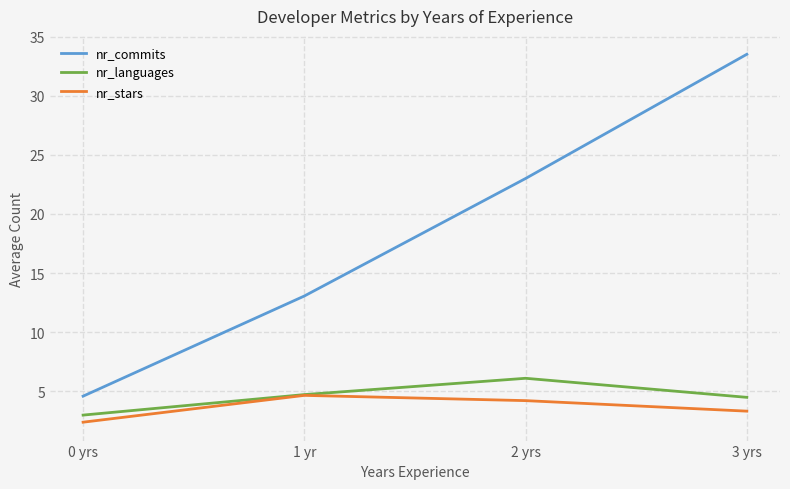

Where is nr_commits nearest to the value 19?

2 yrs